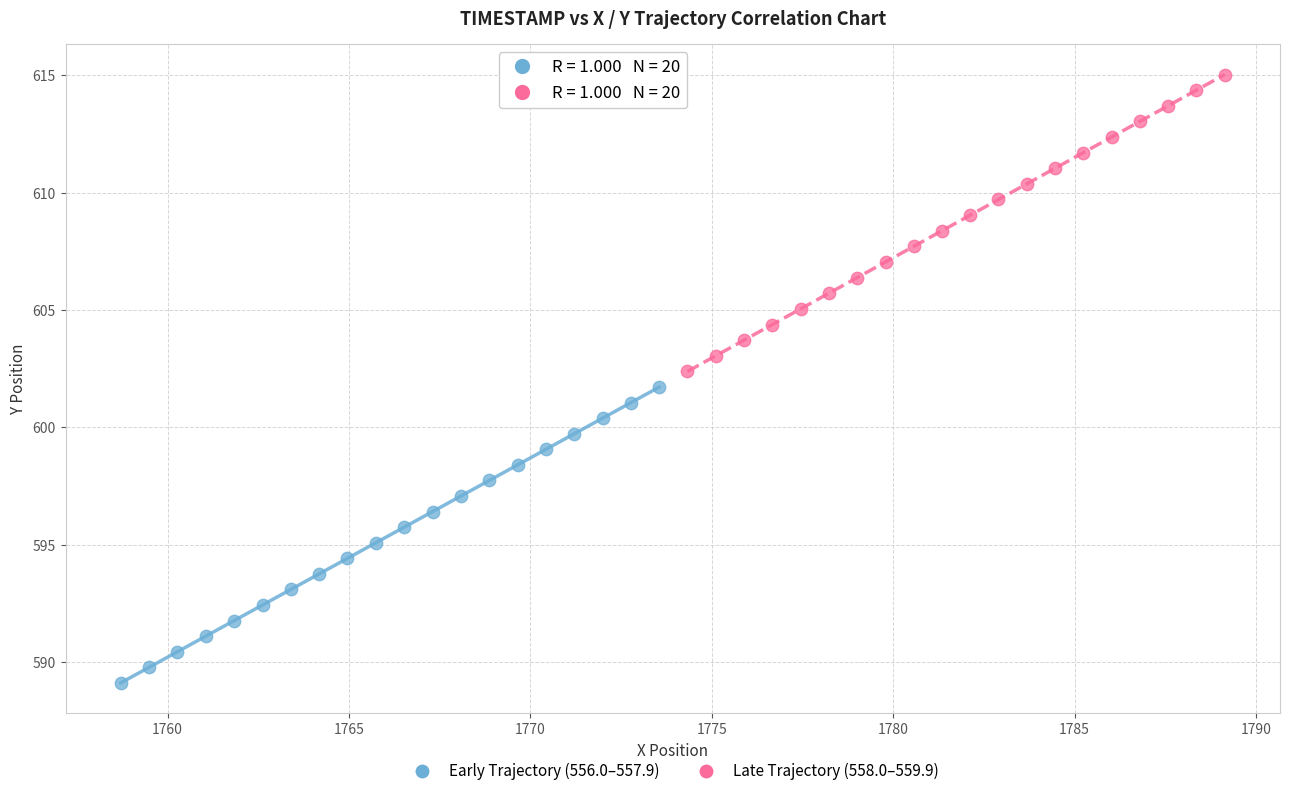

Which series reaches the maximum Y coordinate?

Late Trajectory (558.0–559.9)